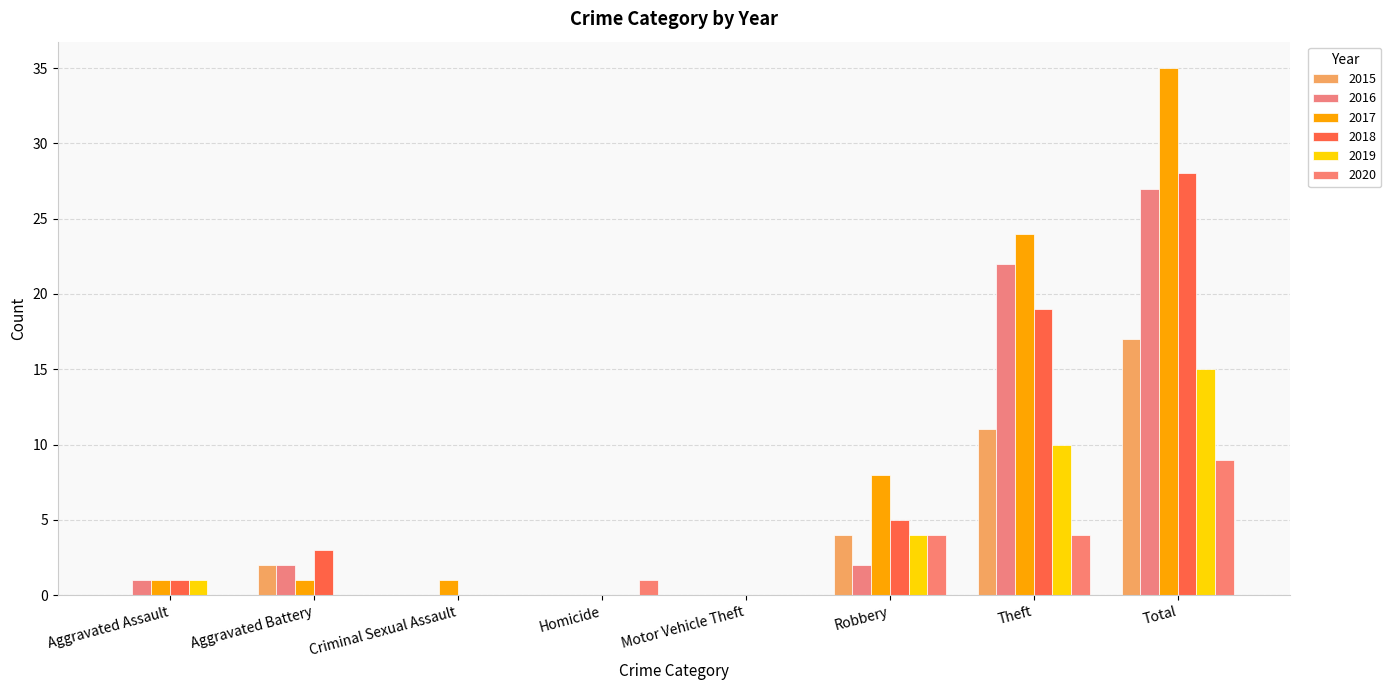

Where does the 2016 series first go above 2?

Theft